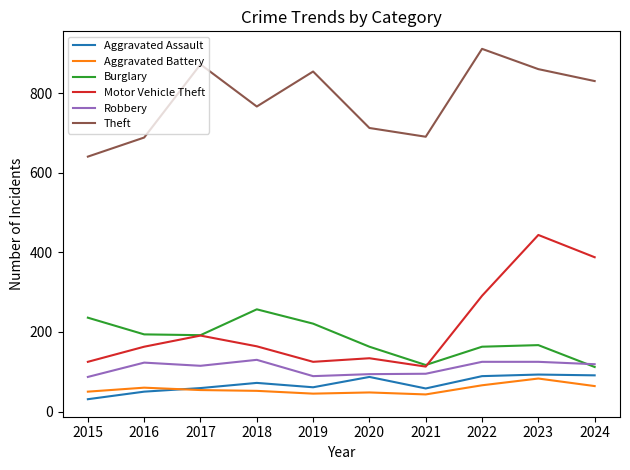

Which series has the largest total across all categories?

Theft